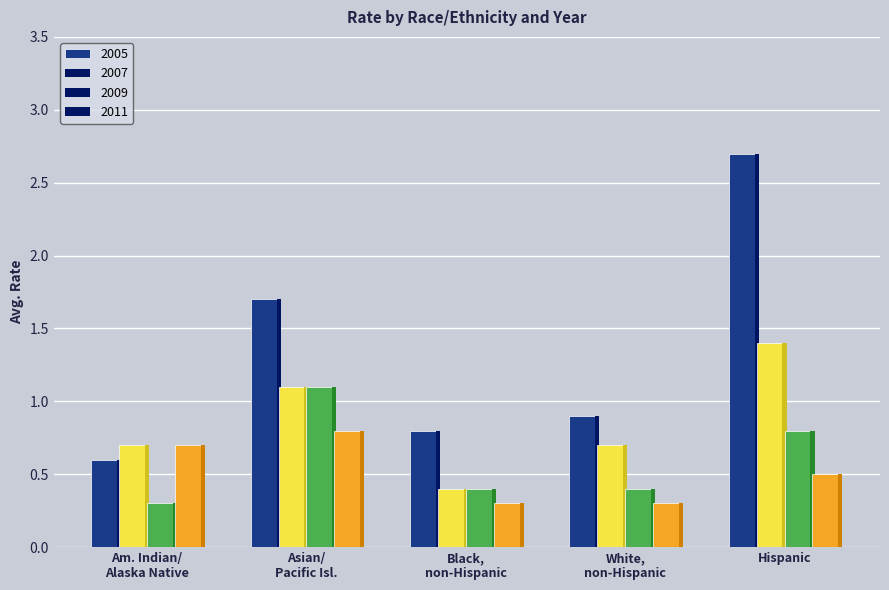

What is the value of the 2009 bar at the 5th from the left?

0.8